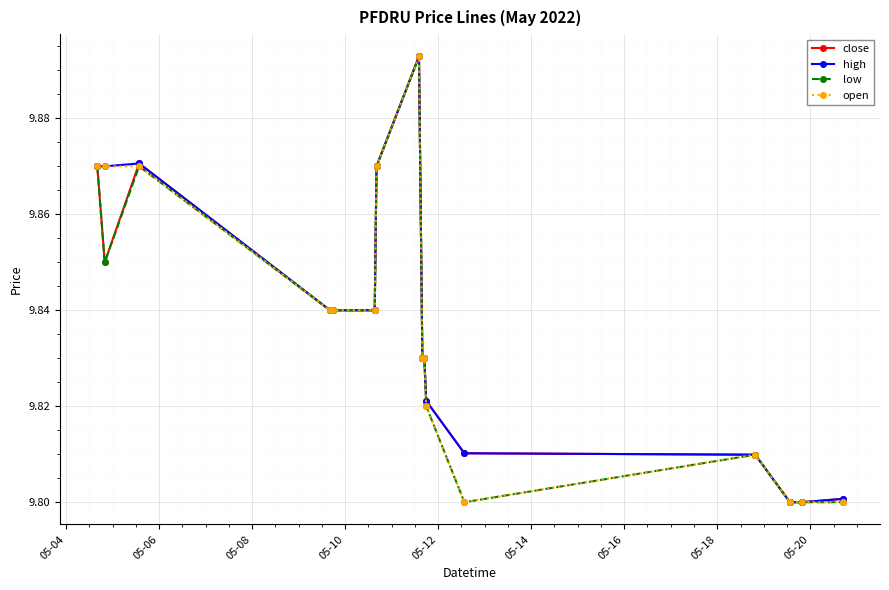

At how many categories does at least one series exceed 9?

16